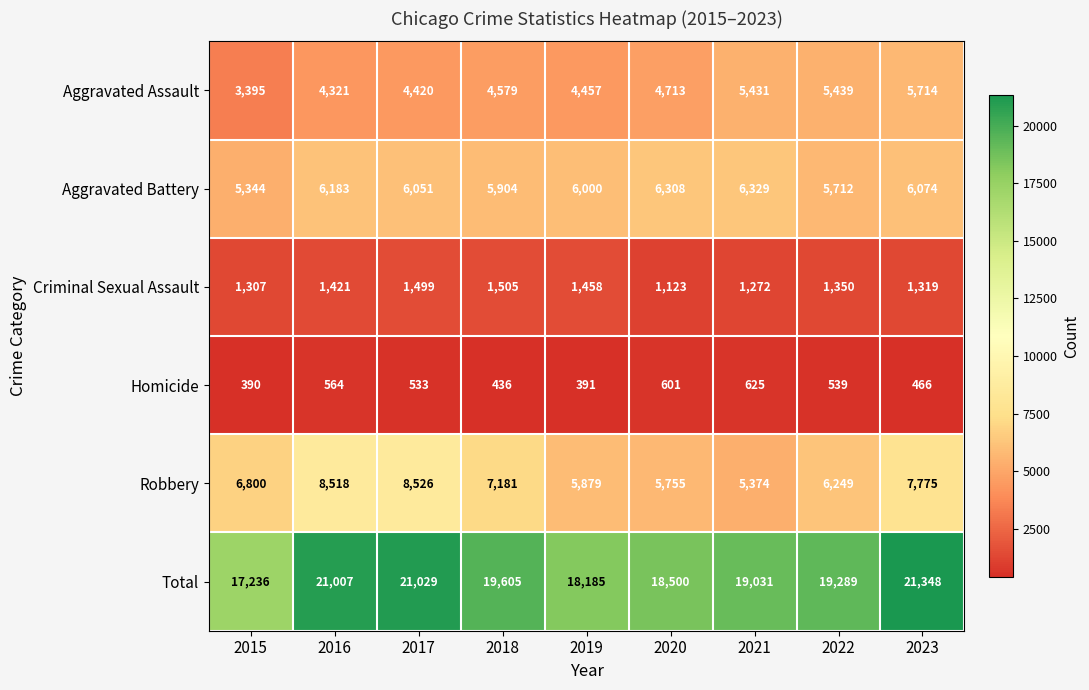

Which series has the widest spread of values?

Total